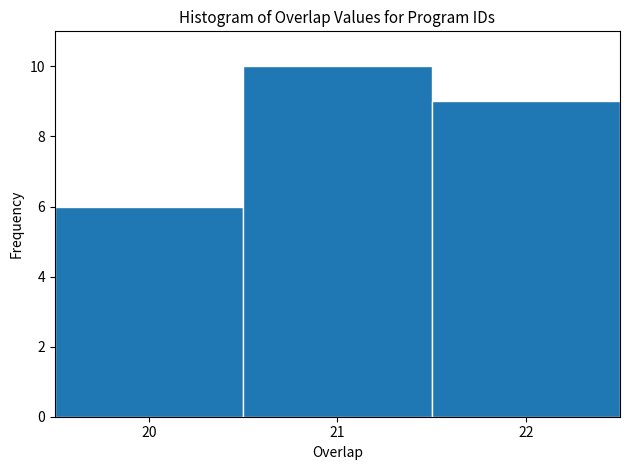

Reading left to right, transcribe this chart: for each bar, give the range it covers on the x-axis and its height. The values are not printed on the chart, so give them approximately, as read against the axis.

19.5 to 20.5: 6
20.5 to 21.5: 10
21.5 to 22.5: 9